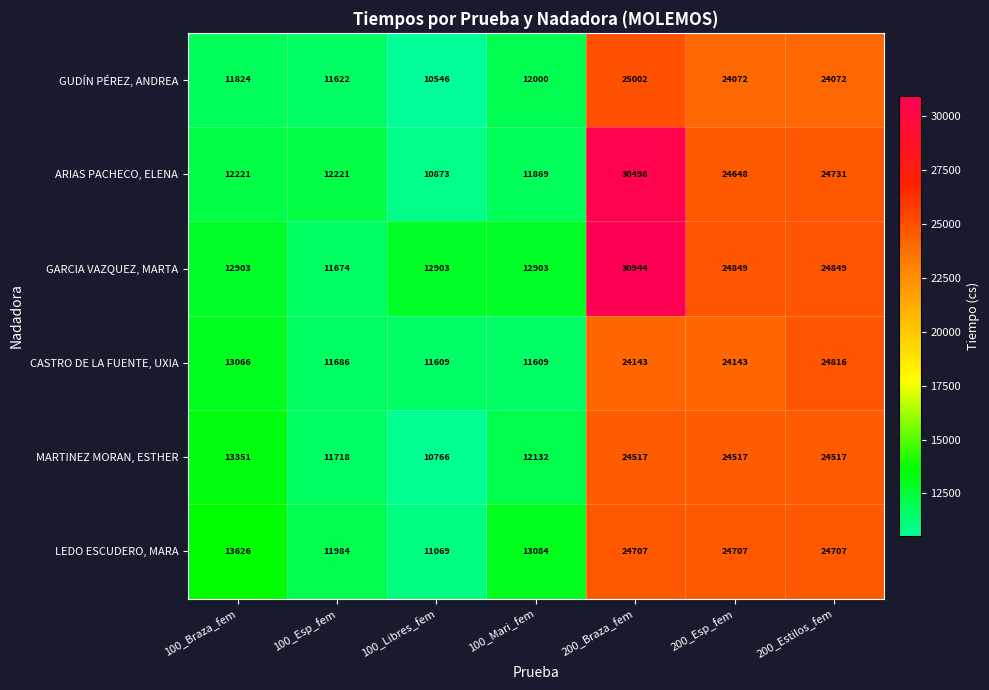

Which series changed the most between 100_Mari_fem and 200_Braza_fem?

ARIAS PACHECO, ELENA